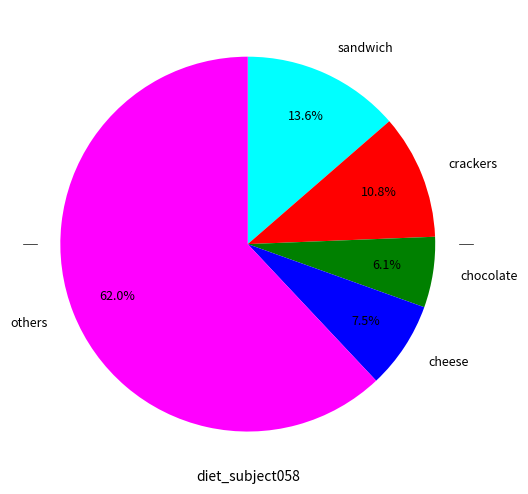

Does any single category account for the majority?

Yes